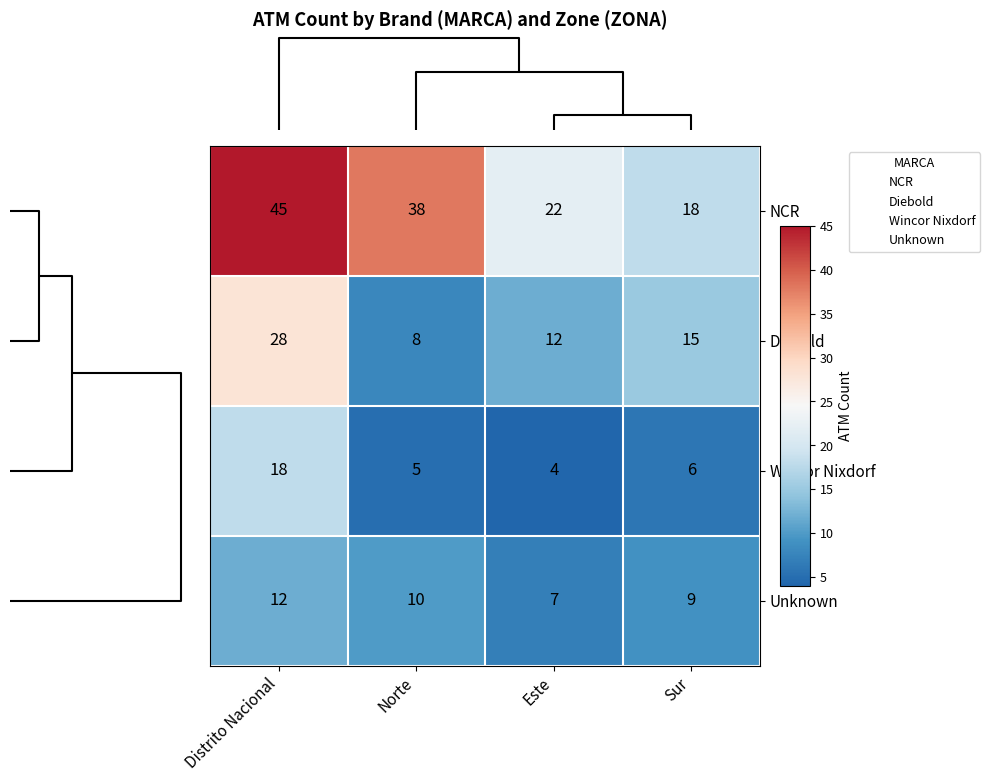

What is the difference between the highest and lowest values at Este?

18